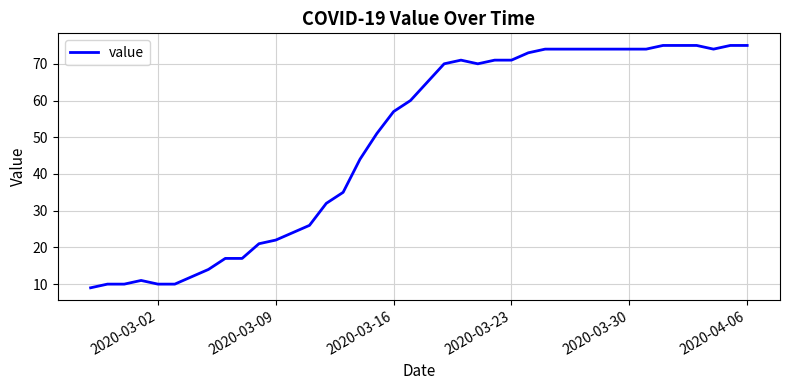

What is the maximum value shown in the chart?

75